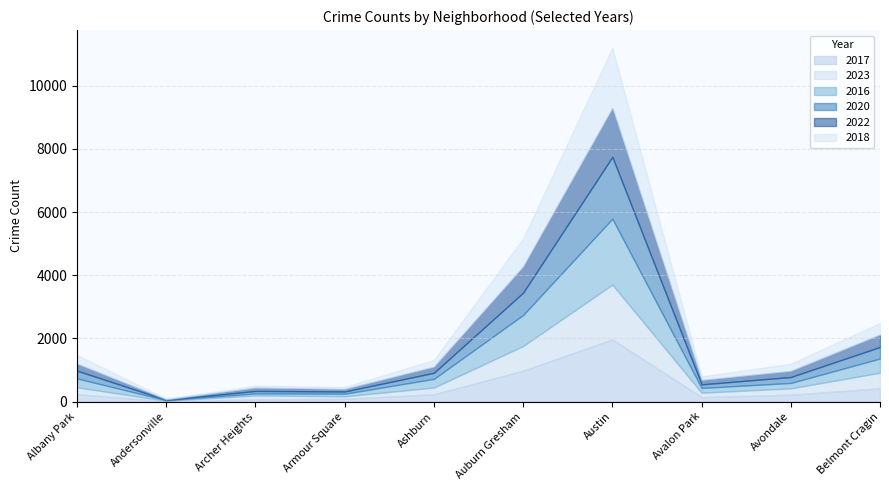

What is the highest value of the 2017 series?

1972